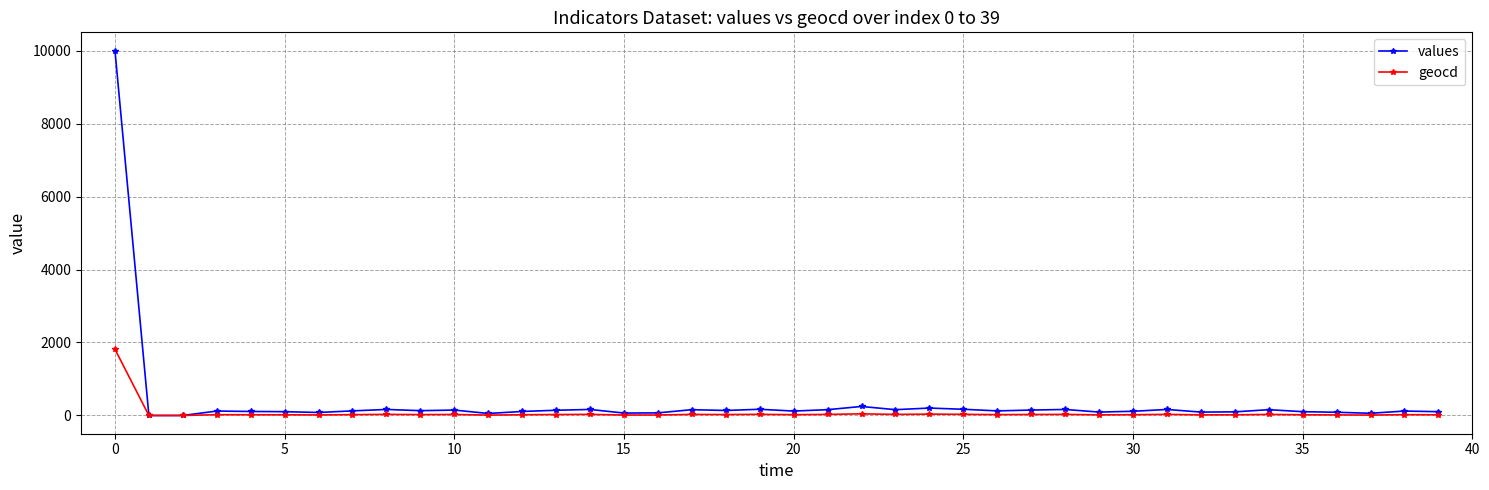

How many series are shown in this chart?

2